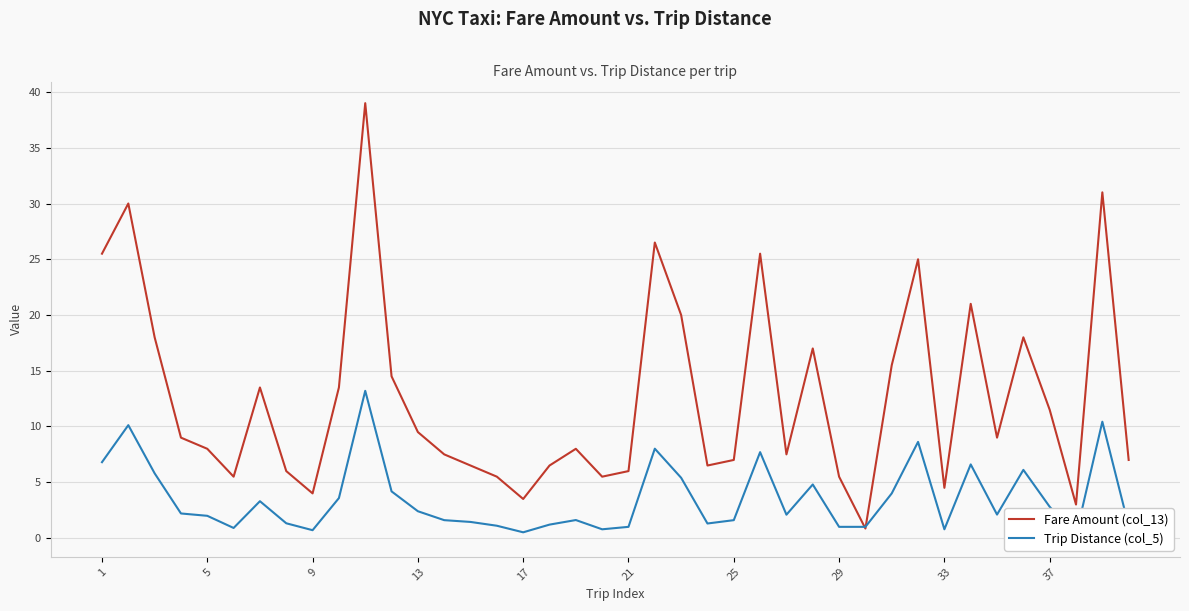

The value of Fare Amount (col_13) at 5 is 8.0. True or false?

True